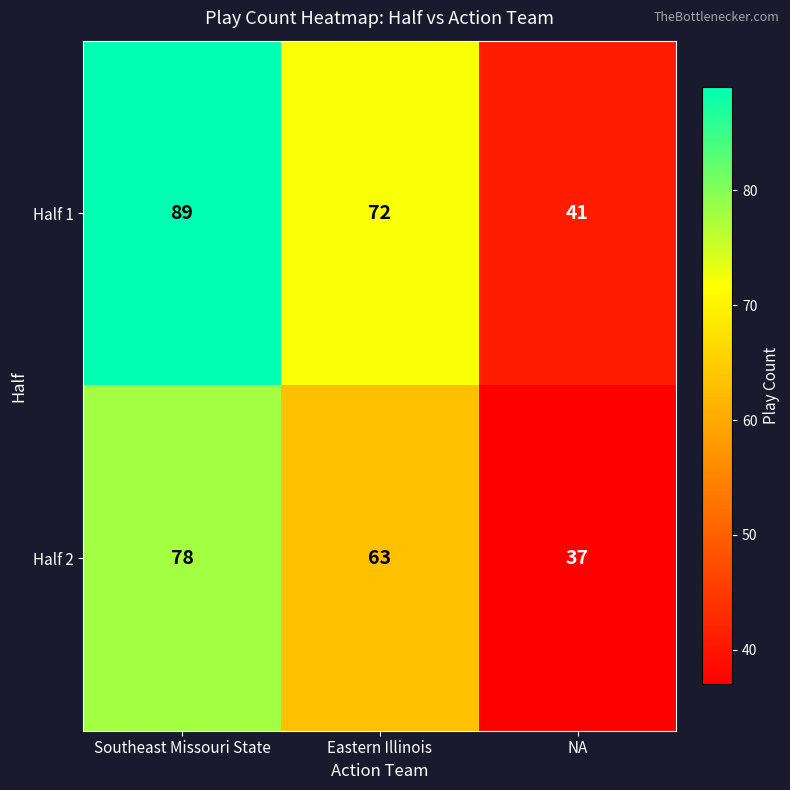

Read the Half 2 value at Eastern Illinois, to the nearest 5.

65